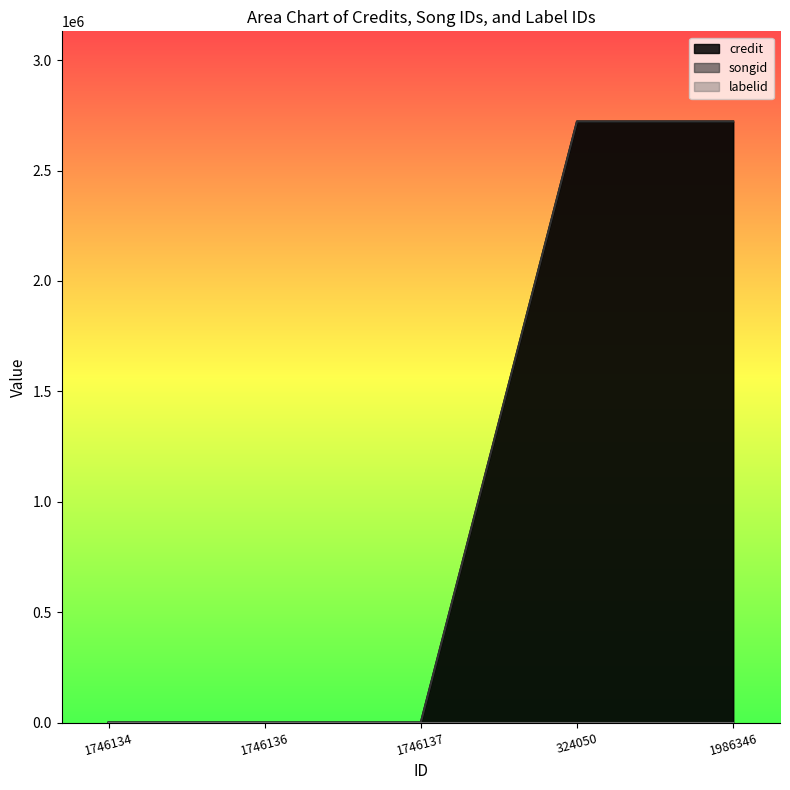

Is it true that credit equals 0 at 1746134?

True